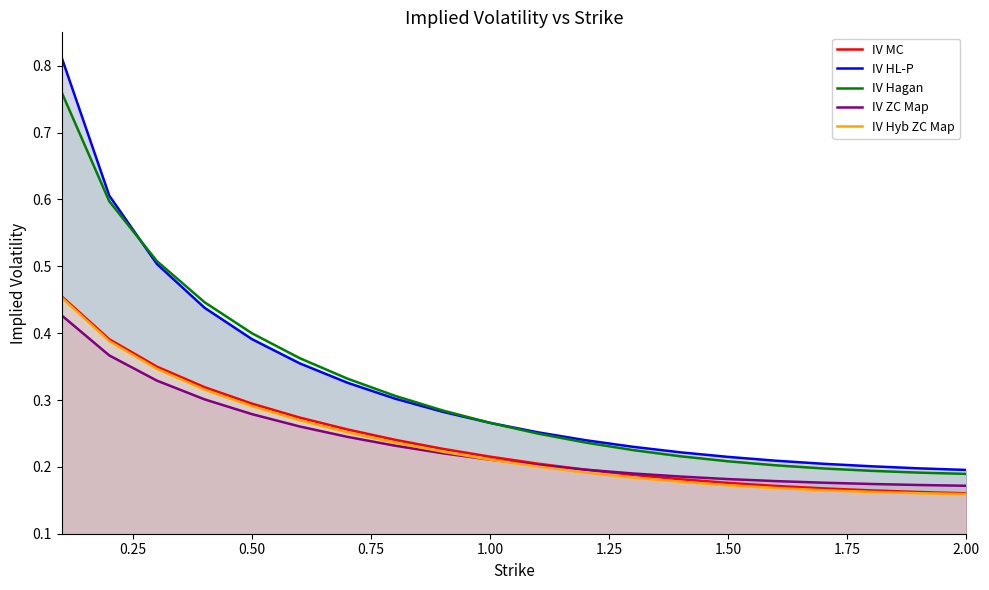

Which series has the largest range (max minus min)?

IV HL-P